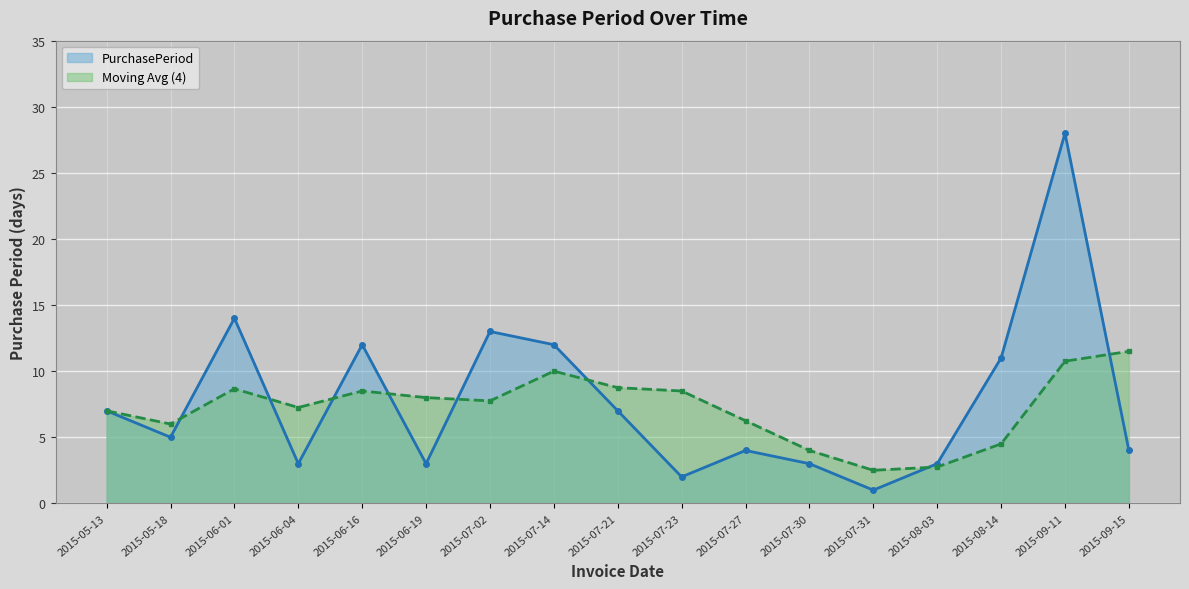

What is the average value?

8